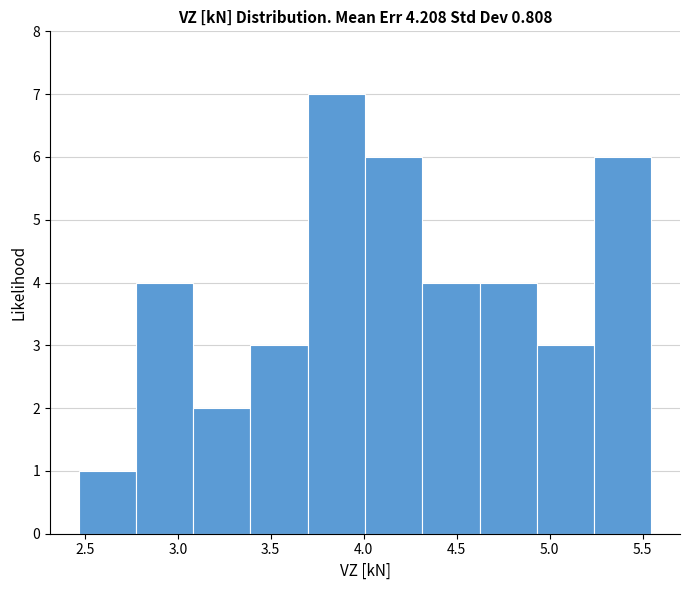

What is the height of the bar covering 4.30 to 4.60 on the x-axis? Neither the bar edges nor the heights are printed on the chart, so give them approximately, as read against the axes.

4